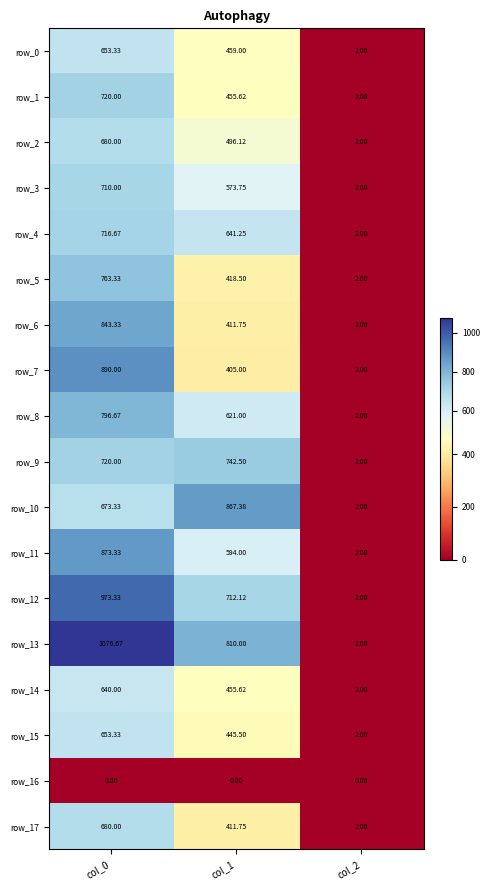

Reading right to left, what are all the values shown in this chart?

row_0: 2.0	459.0	653.3
row_1: 2.0	455.6	720.0
row_2: 2.0	496.1	680.0
row_3: 2.0	573.8	710.0
row_4: 2.0	641.2	716.7
row_5: 2.0	418.5	763.3
row_6: 2.0	411.8	843.3
row_7: 2.0	405.0	890.0
row_8: 2.0	621.0	796.7
row_9: 2.0	742.5	720.0
row_10: 2.0	867.4	673.3
row_11: 2.0	594.0	873.3
row_12: 2.0	712.1	973.3
row_13: 2.0	810.0	1076.7
row_14: 2.0	455.6	640.0
row_15: 2.0	445.5	653.3
row_16: 0.0	0.0	0.0
row_17: 2.0	411.8	680.0